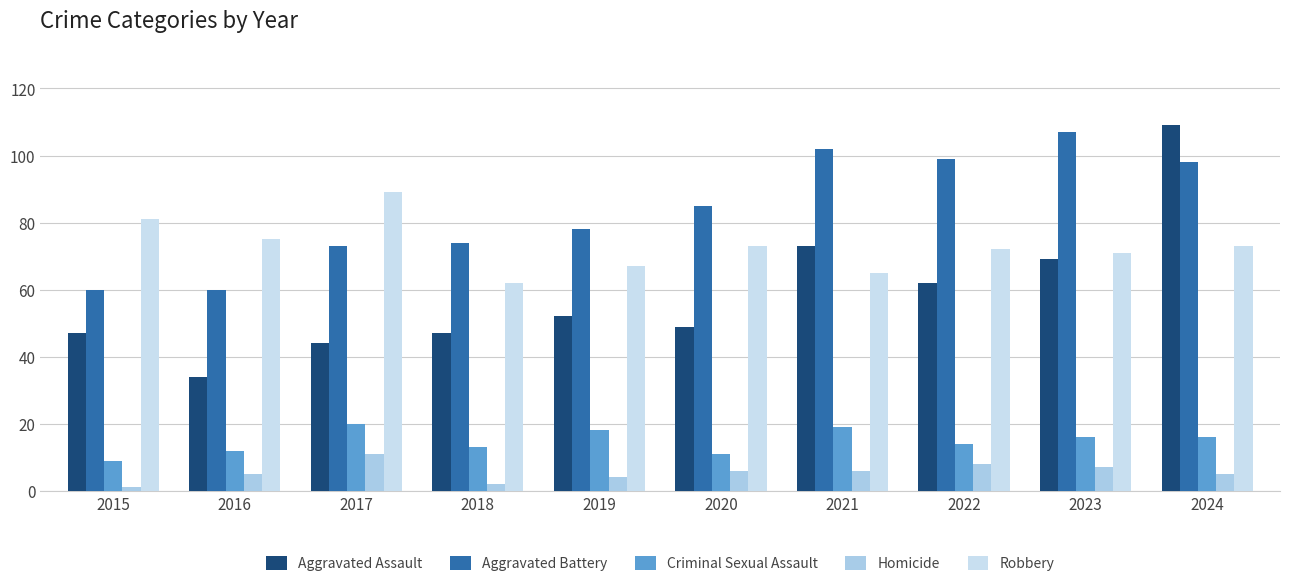

How many bars are there in total?

50